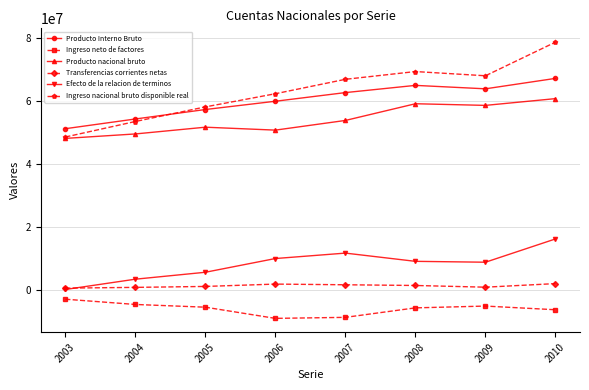

What is the approximate value of Producto Interno Bruto at 2005, to the nearest 100?

57262600